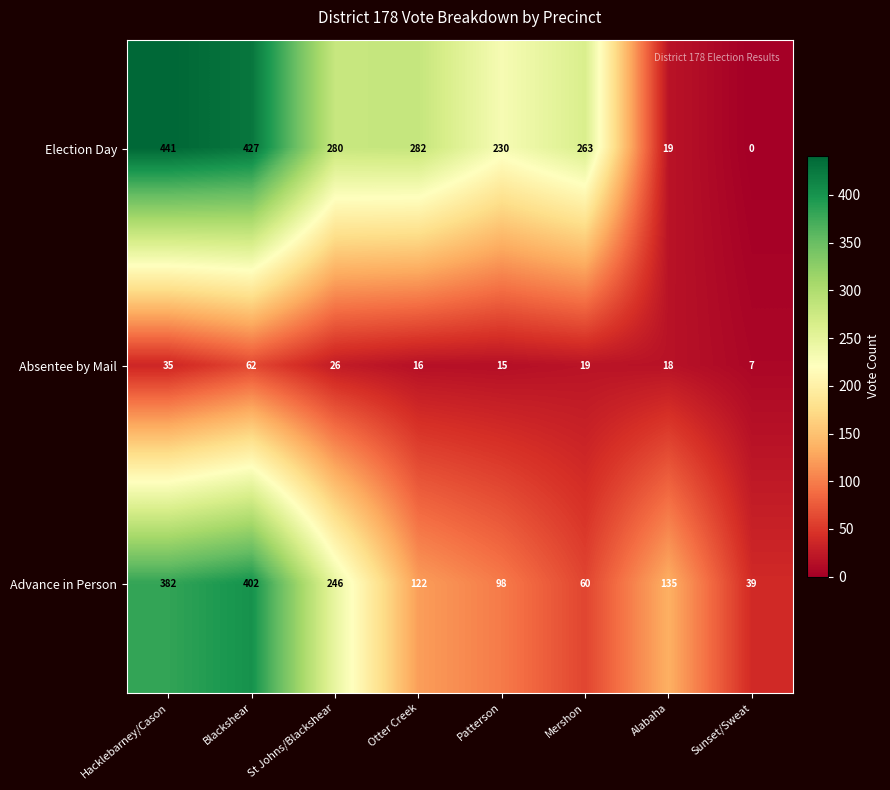

The value of Advance in Person at Patterson is 146. True or false?

False